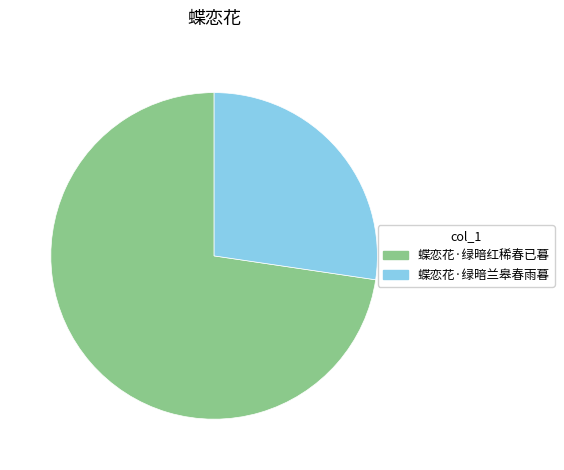

What is the ratio of the value at 蝶恋花·绿暗兰皋春雨暮 to the value at 蝶恋花·绿暗红稀春已暮?

0.4